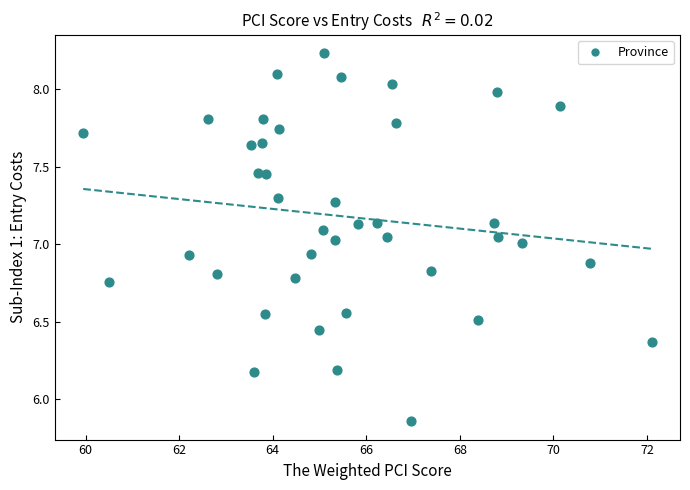

What is the range of Y values (max minus min)?

2.4